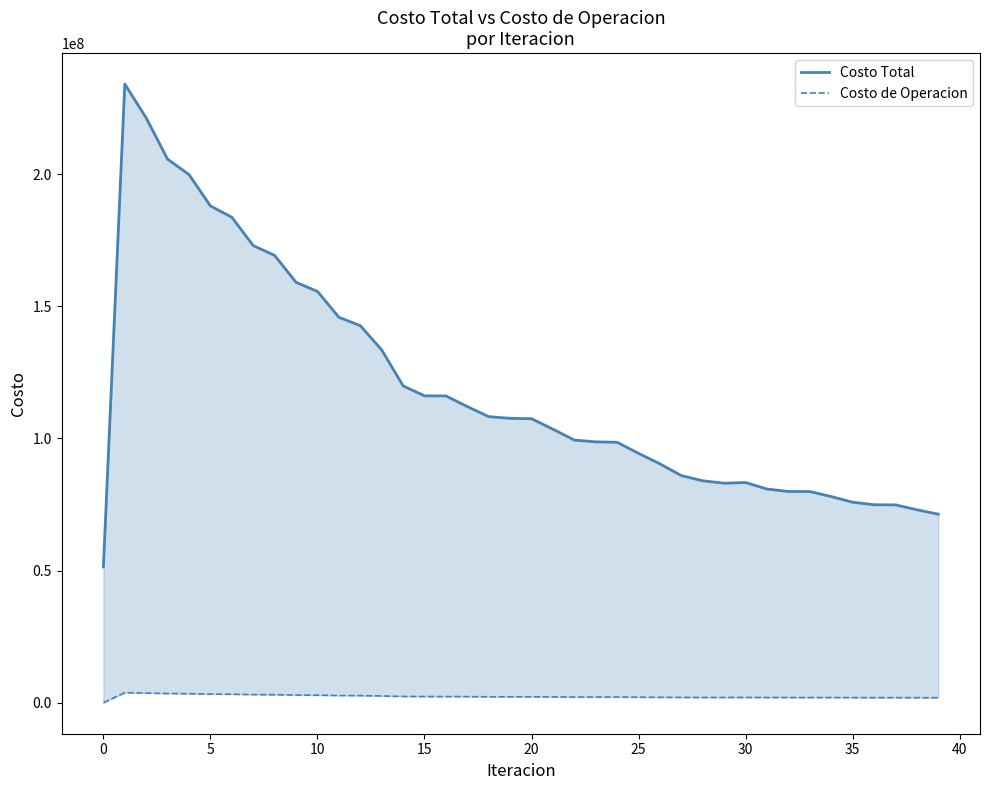

Reading left to right, list all the values displayed in this chart.

Costo Total: 51395390.1	234038000.7	221205612.6	205601706.1	199815282.2	187934115.7	183658588.7	172930593.1	169225609.5	159036996.8	155611555.9	145827110.0	142663414.8	133490652.8	119893567.8	116109979.3	116077609.7	112045047.7	108230193.7	107604628.8	107453349.8	103490895.7	99365025.5	98698260.5	98532726.8	94350678.1	90375644.5	85933767.0	83963180.7	83054739.9	83312139.1	80850030.5	79934359.5	79912556.1	78004272.1	75876878.0	74909243.3	74867497.0	73008946.8	71350789.8
Costo de Operacion: 0.0	3837147.9	3686270.1	3504174.2	3444036.6	3290123.0	3244408.5	3100308.1	3060313.8	2920572.9	2883161.5	2745902.6	2710628.1	2576616.6	2412412.9	2362462.4	2364437.1	2313184.7	2268812.3	2257726.6	2257271.0	2213134.6	2168841.9	2160173.8	2159020.3	2115567.2	2076098.7	2031259.1	2013955.3	2009099.4	2012503.5	1990884.8	1984632.8	1985573.1	1969171.0	1950799.8	1943248.5	1943198.1	1927758.2	1914081.4